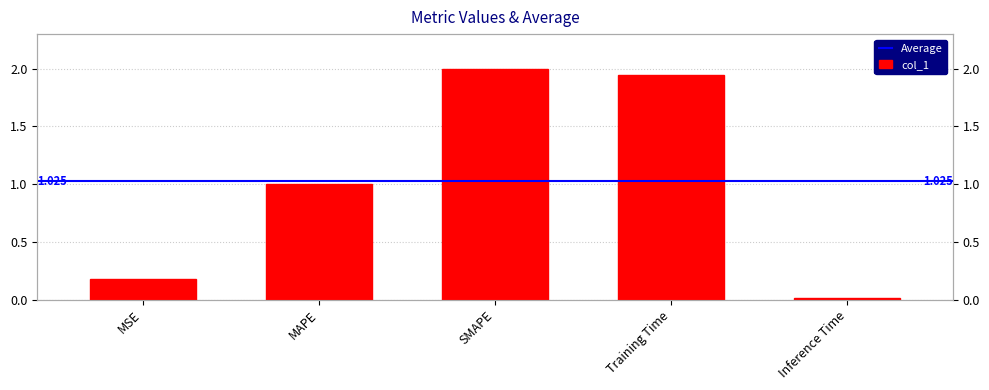

True or false: the data shows 1.9 at Training Time.

True